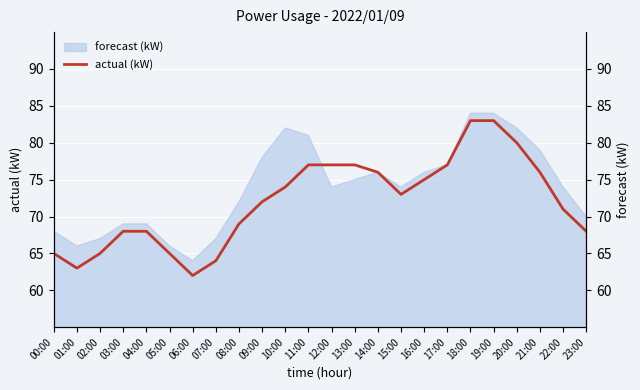

What is the greatest value displayed?

83